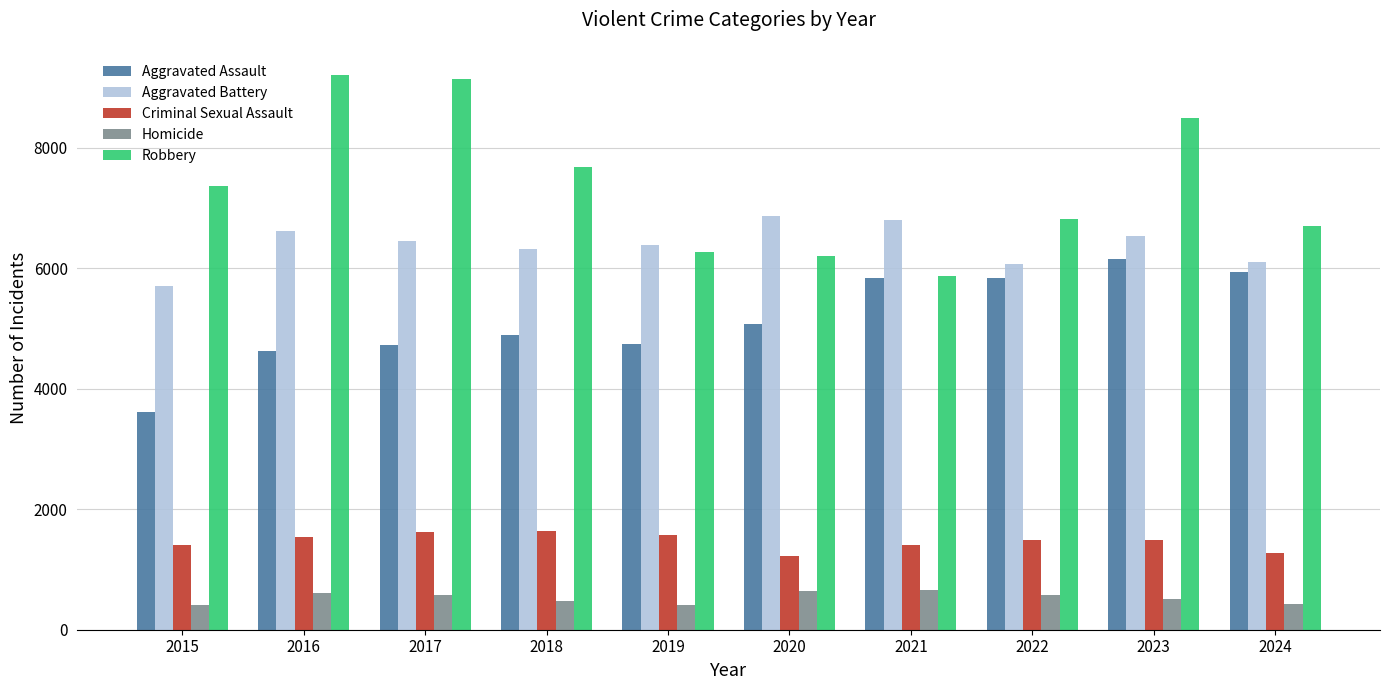

What is the highest value of the Robbery series?

9218